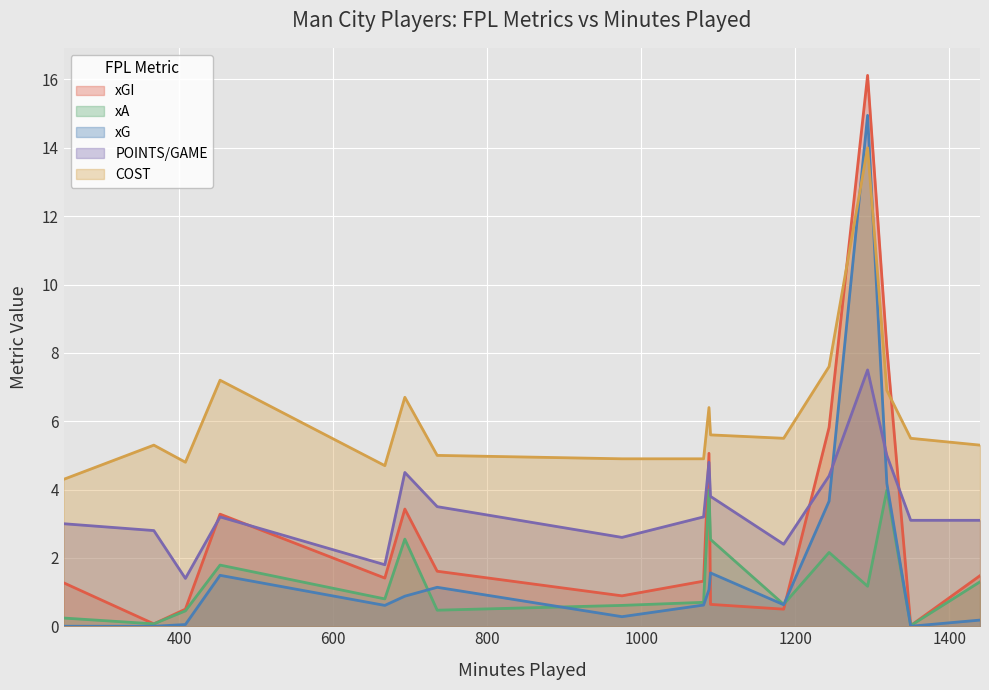

Is it true that POINTS/GAME equals 3.1 at 4?

True